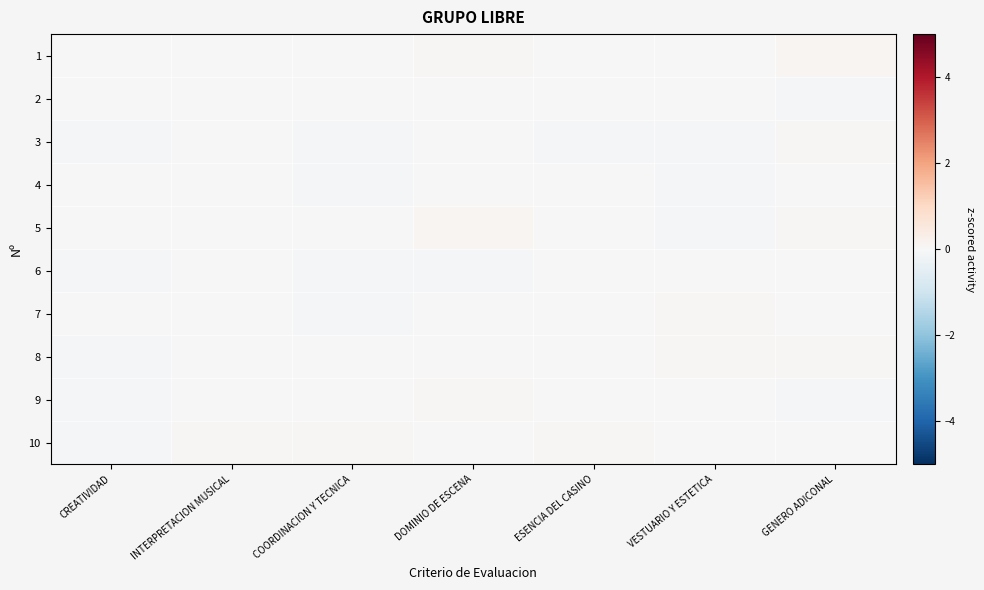

Count the number of categories in the chart.

7